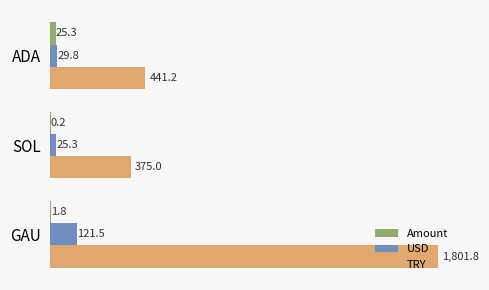

How many data points in Amount are above 1?

2